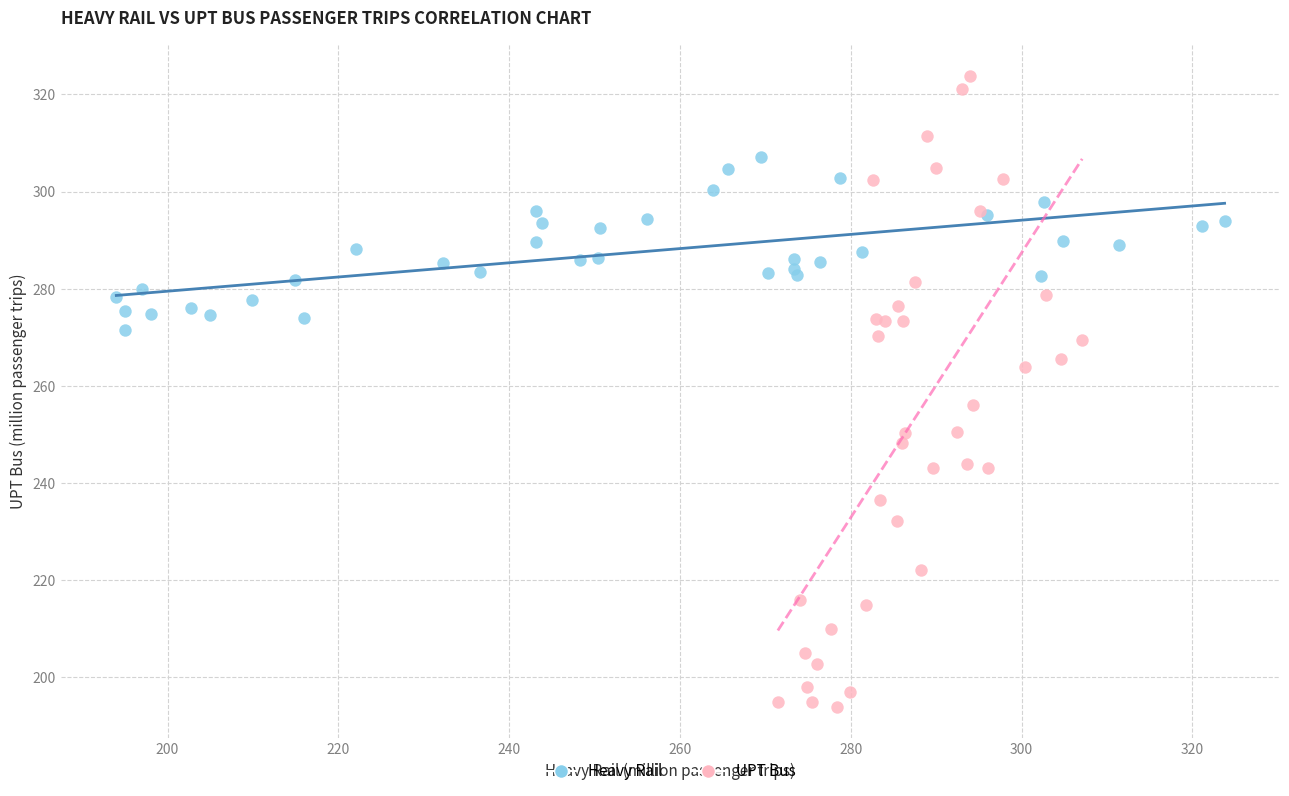

Which series has the widest spread of Y values?

UPT Bus